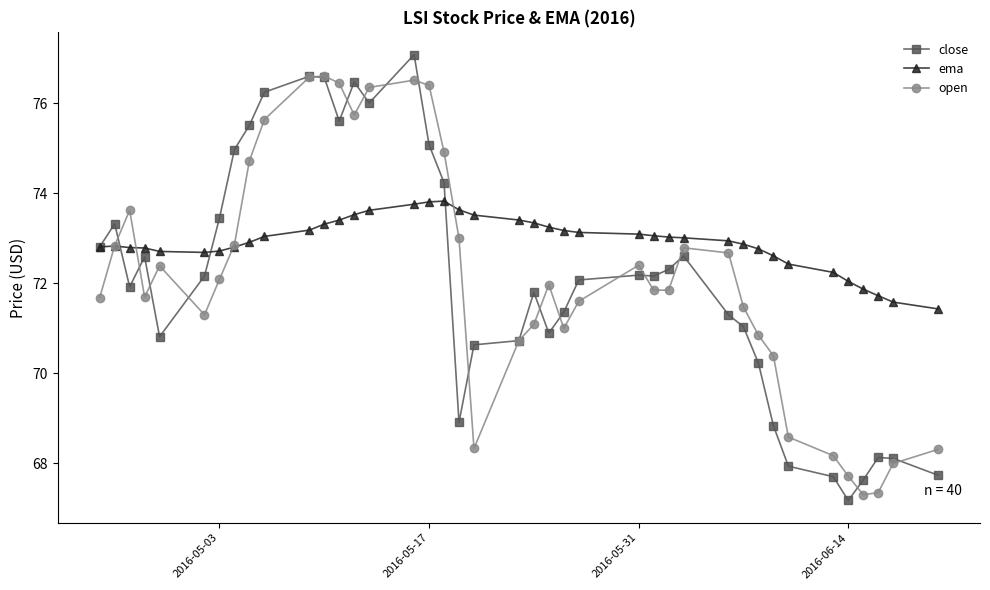

What is the value of the open point at the 1st from the left?

71.7